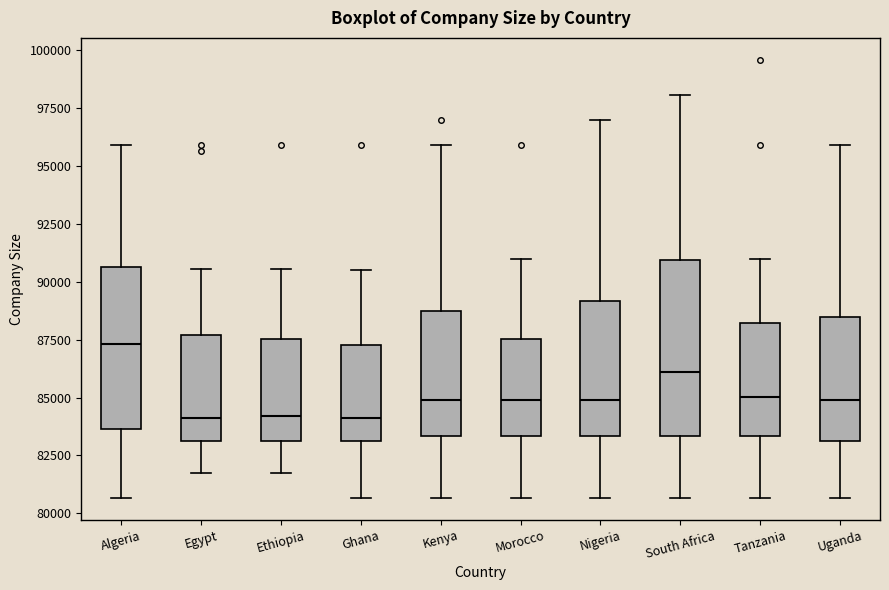

Reading left to right, transcribe this box plot: for each box, give where its median line is, the range the box spans, and where its two whiskers end, as read against the y-axis. The values are not printed on the chart, so give them approximately, as read against the axis.

Algeria: median 87500, box 83500 to 90500, whiskers 80500 to 96000
Egypt: median 84000, box 83000 to 87500, whiskers 82000 to 90500
Ethiopia: median 84000, box 83000 to 87500, whiskers 82000 to 90500
Ghana: median 84000, box 83000 to 87000, whiskers 80500 to 90500
Kenya: median 85000, box 83500 to 88500, whiskers 80500 to 96000
Morocco: median 85000, box 83500 to 87500, whiskers 80500 to 91000
Nigeria: median 85000, box 83500 to 89000, whiskers 80500 to 97000
South Africa: median 86000, box 83500 to 91000, whiskers 80500 to 98000
Tanzania: median 85000, box 83500 to 88000, whiskers 80500 to 91000
Uganda: median 85000, box 83000 to 88500, whiskers 80500 to 96000